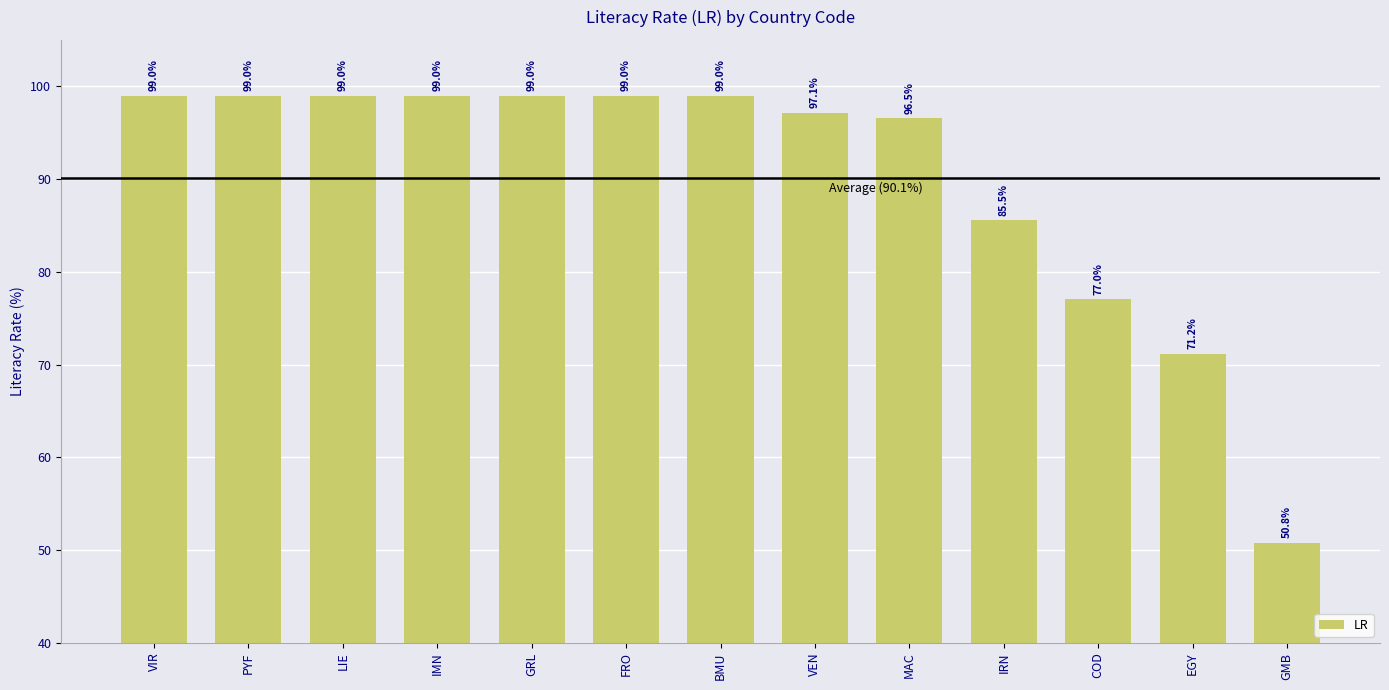

Does the chart contain any negative values?

No